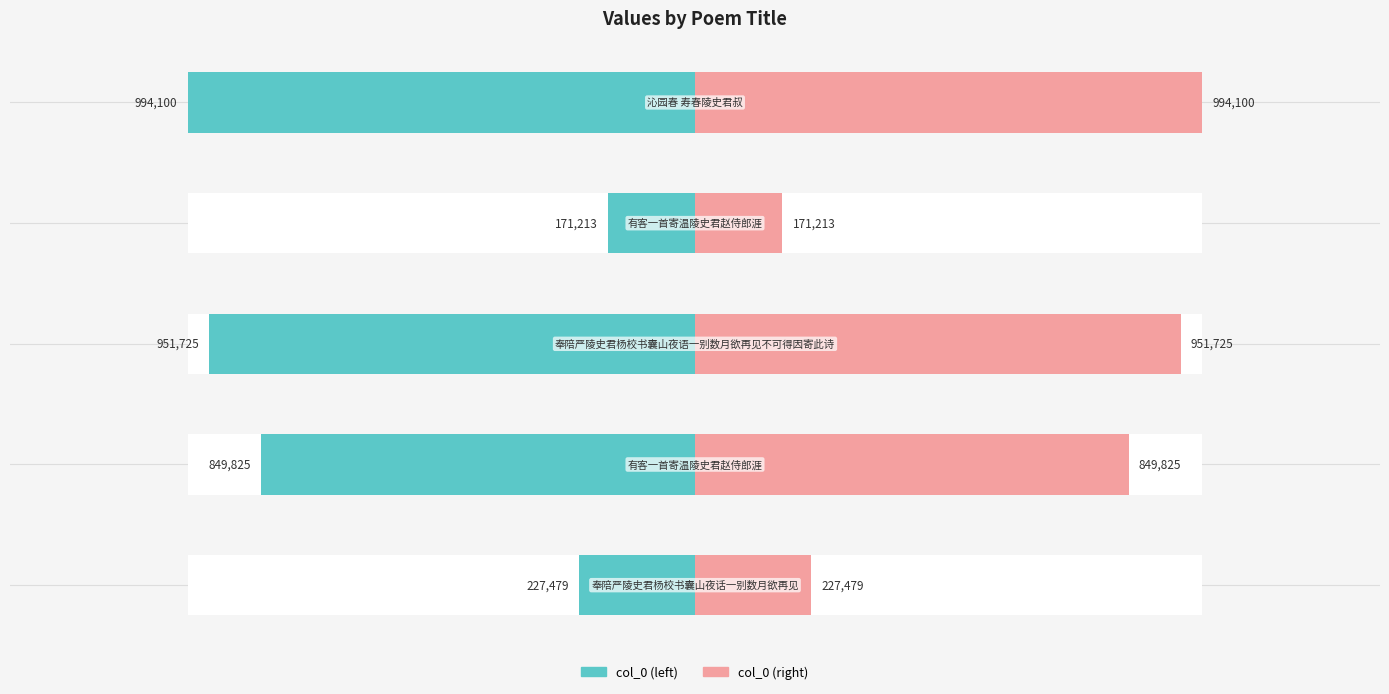

What are all the series names shown in the legend?

col_0 (left), col_0 (right)